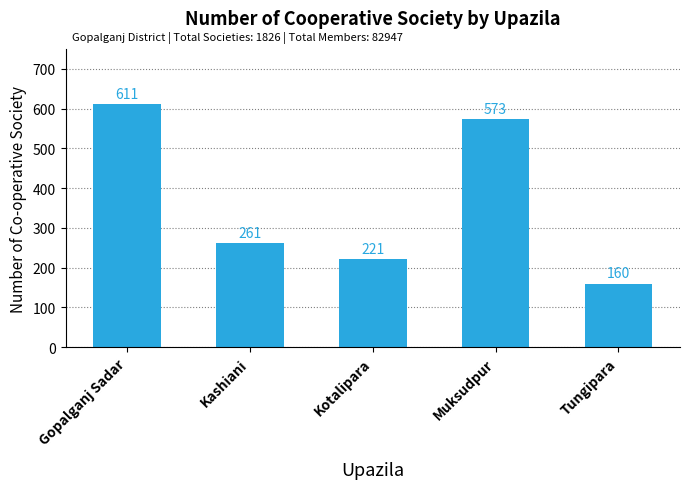

How many bars are there in total?

5